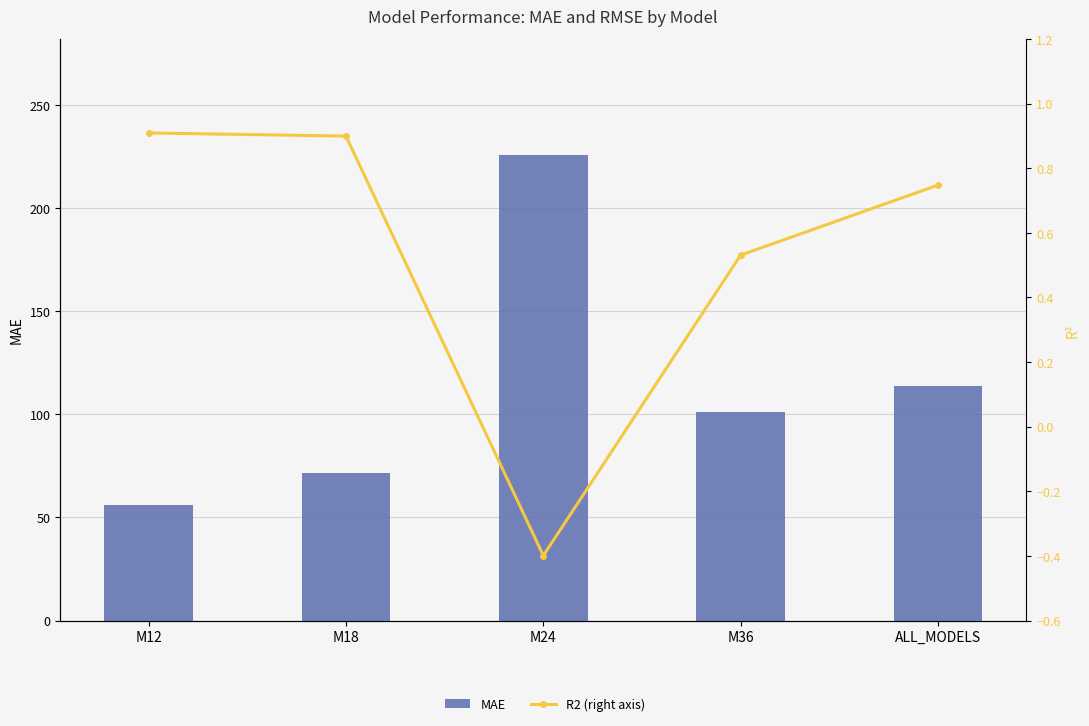

Count the number of categories in the chart.

5